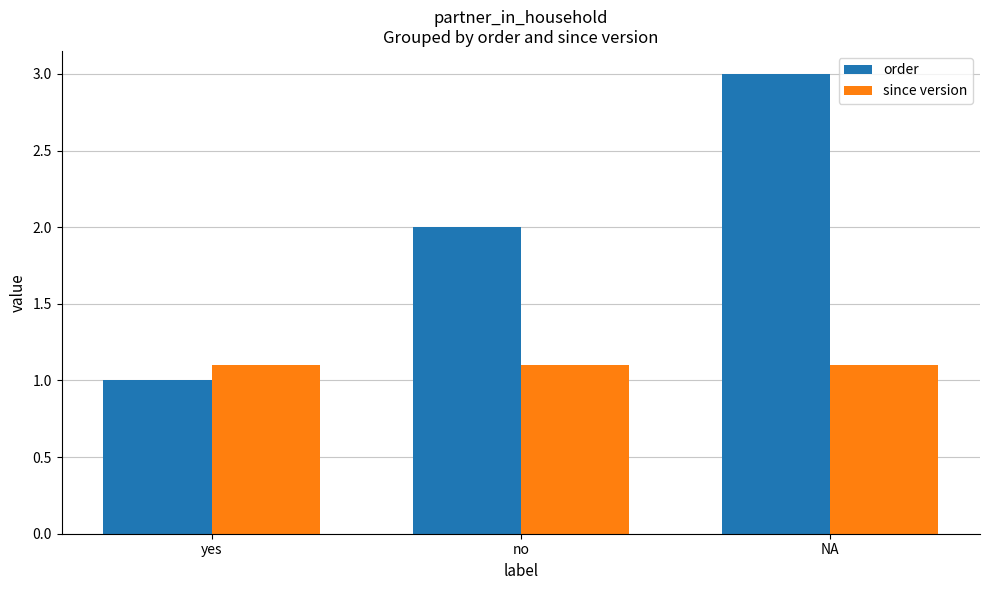

What is the approximate value of order at no?

2.0